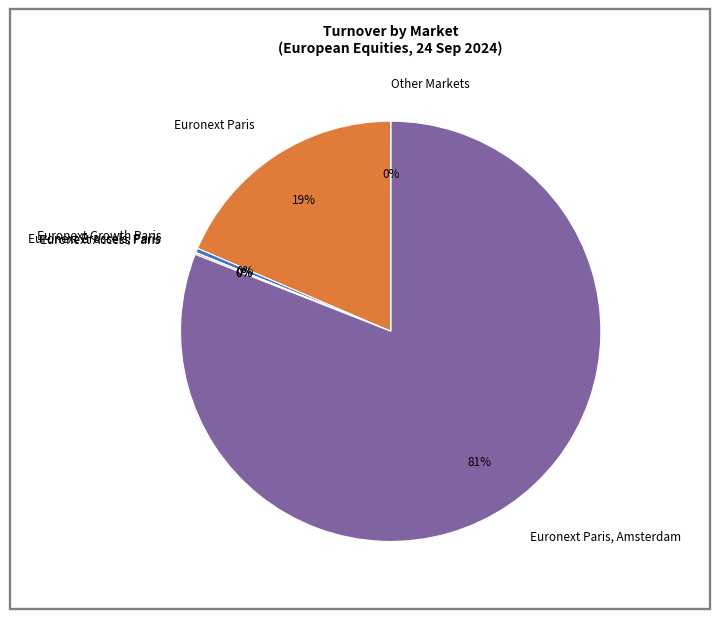

Which slice is the largest?

Euronext Paris, Amsterdam